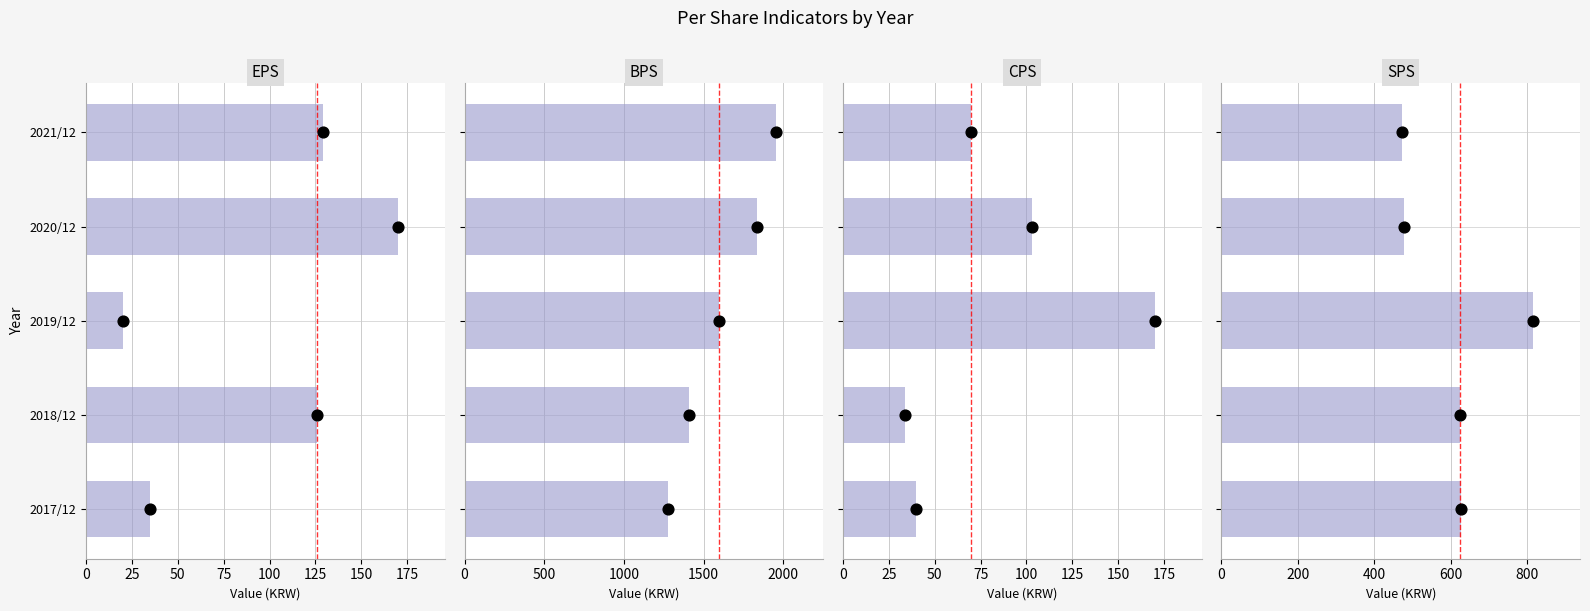

Is the value of CPS at 2018/12 greater than the value of EPS at 2021/12?

No